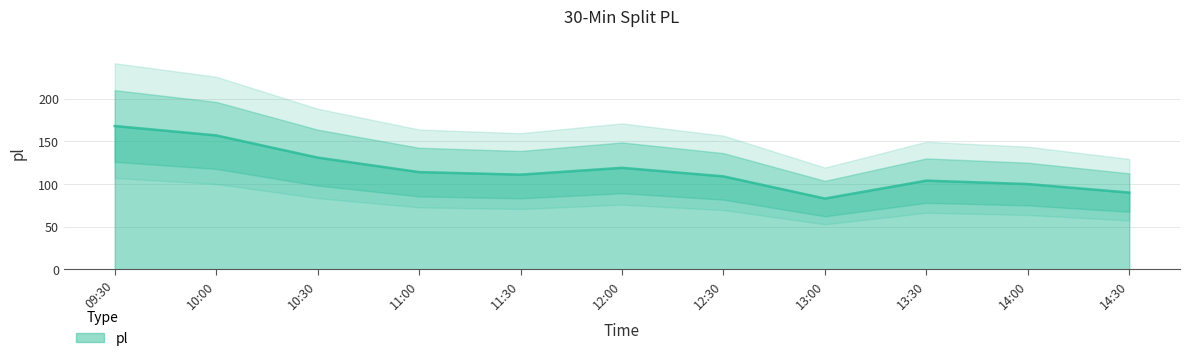

Count the number of values greater than 111.

5